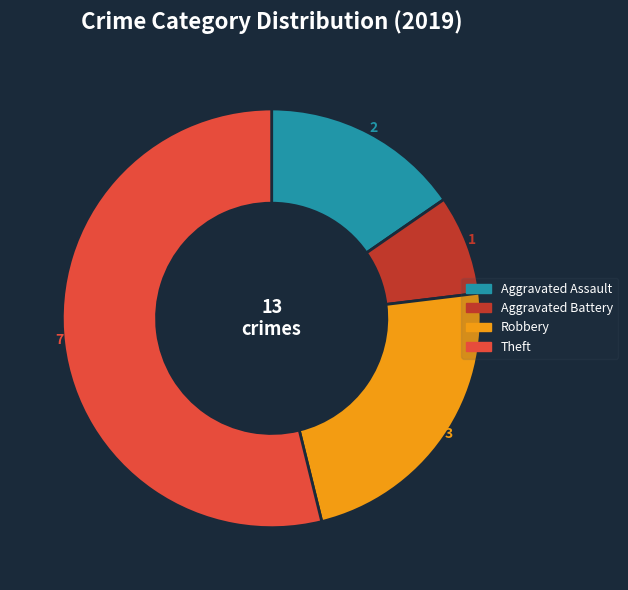

Count the number of slices in the pie.

4